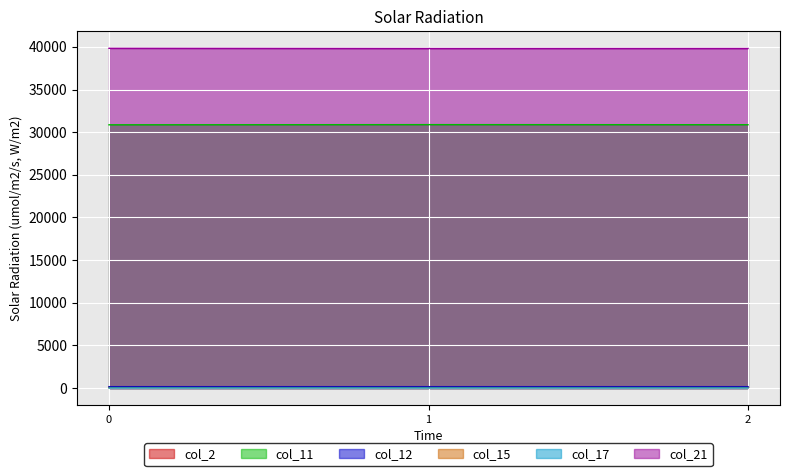

At which label does col_21 reach its minimum?

1